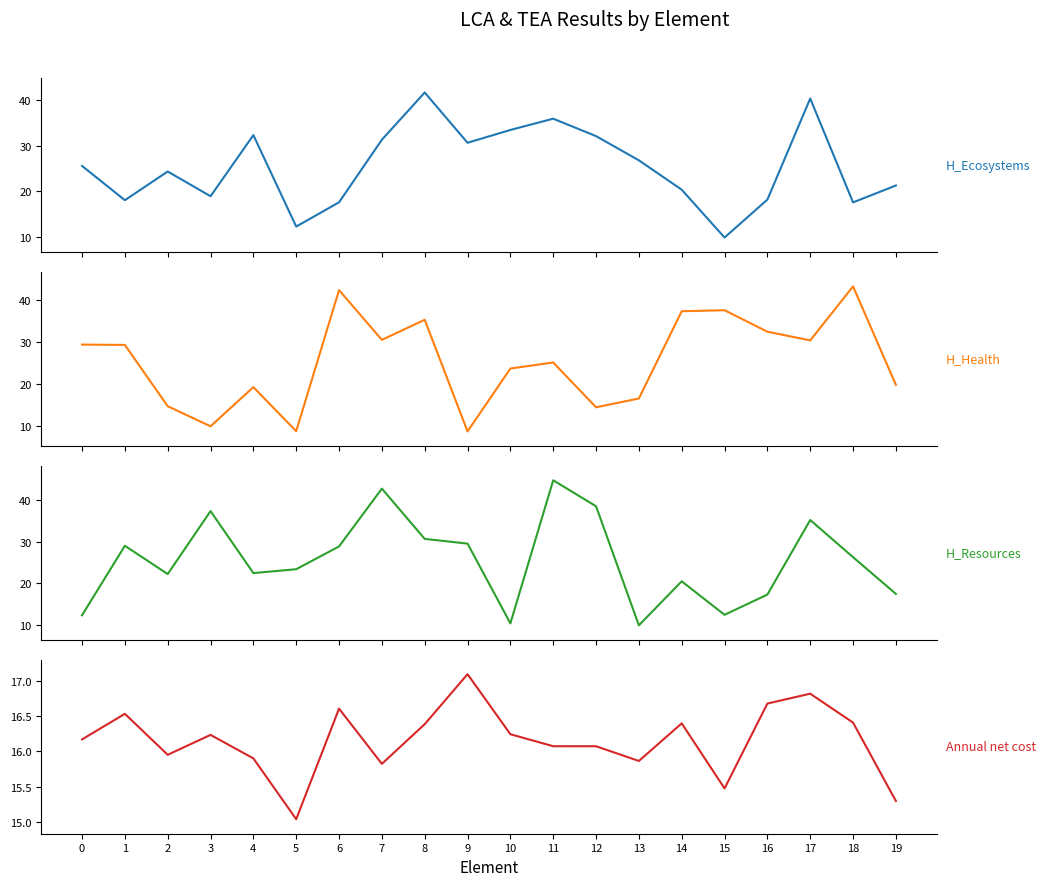

What is the value of the H_Health [points] point at the 20th from the left?

19.8